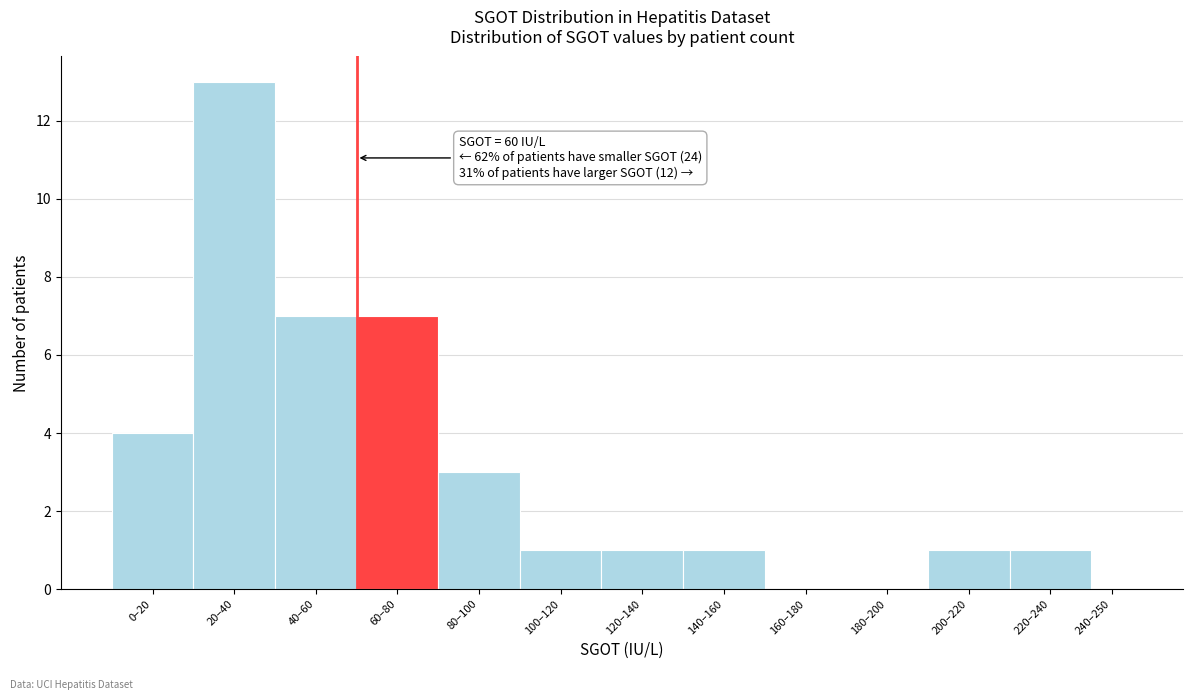

Reading right to left, extract all data points from this chart.

240–250=0	220–240=1	200–220=1	180–200=0	160–180=0	140–160=1	120–140=1	100–120=1	80–100=3	60–80=7	40–60=7	20–40=13	0–20=4